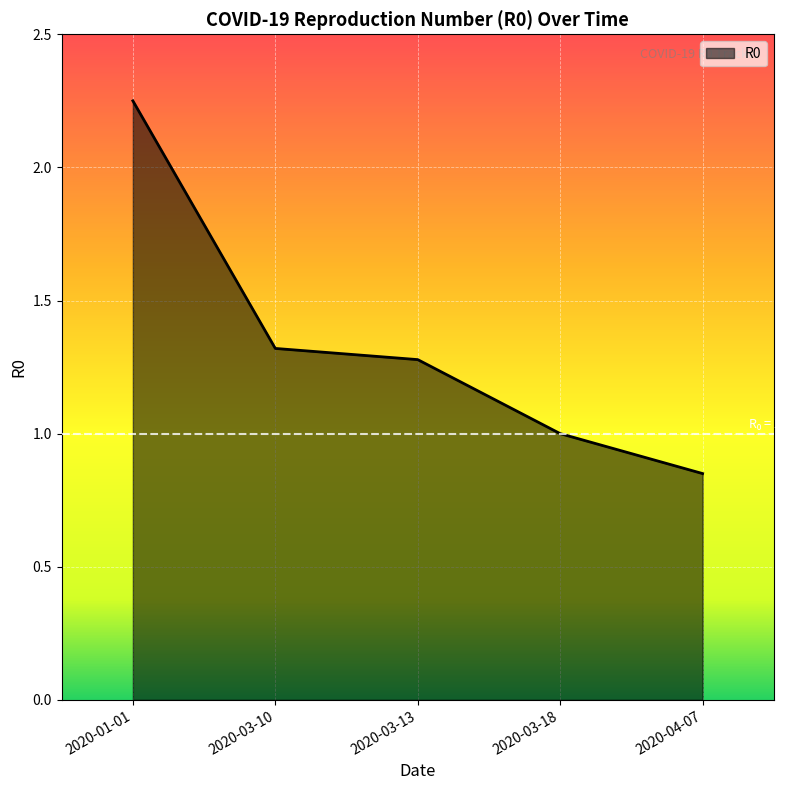

True or false: the data has more than 1 interior local peaks.

False